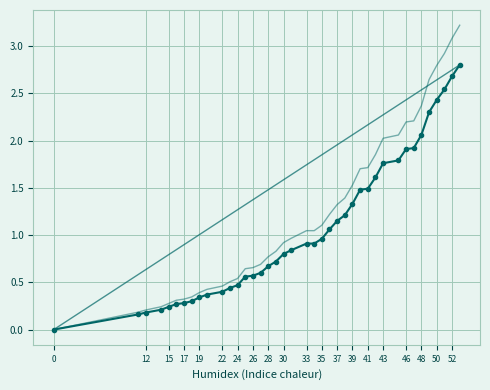

What is the difference between the second highest and second lowest values?

2.5